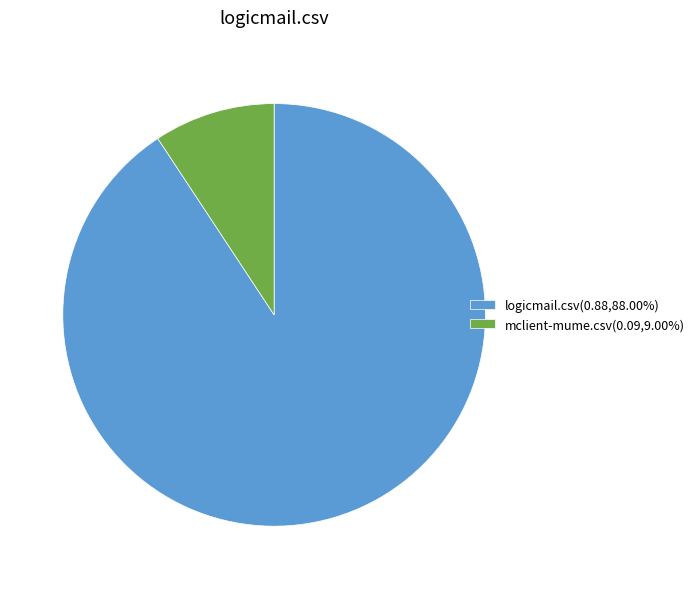

Combined, do logicmail.csv(0.88,88.00%) and mclient-mume.csv(0.09,9.00%) account for over 50%?

Yes